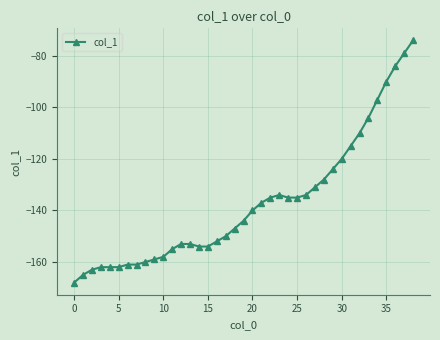

What is the average value?

-137